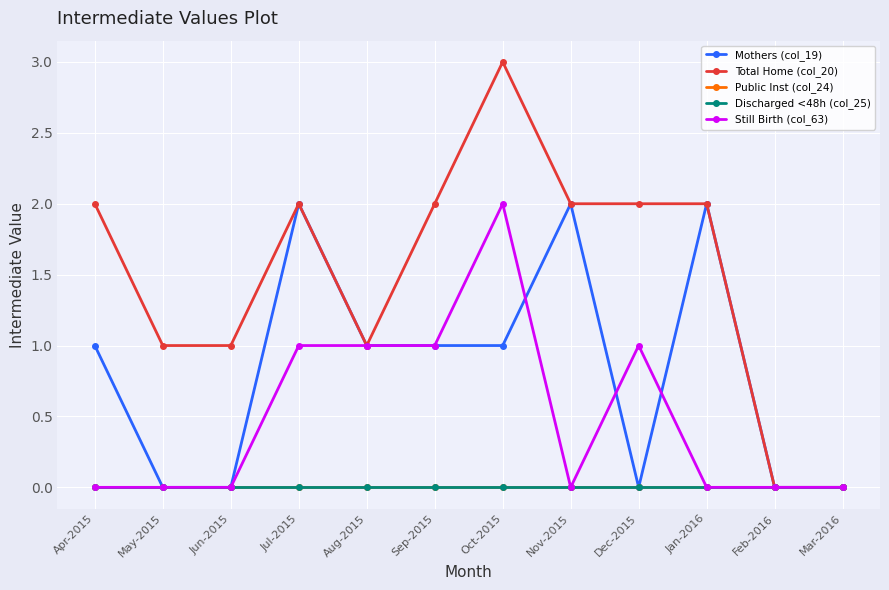

What is the sum of the Mothers (col_19) values at Nov-2015 and Jul-2015?

4